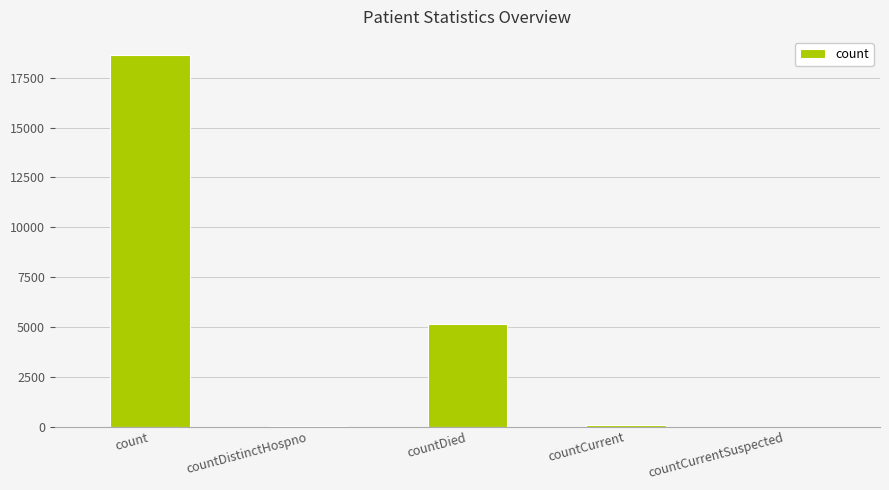

How many distinct data groups are displayed?

1